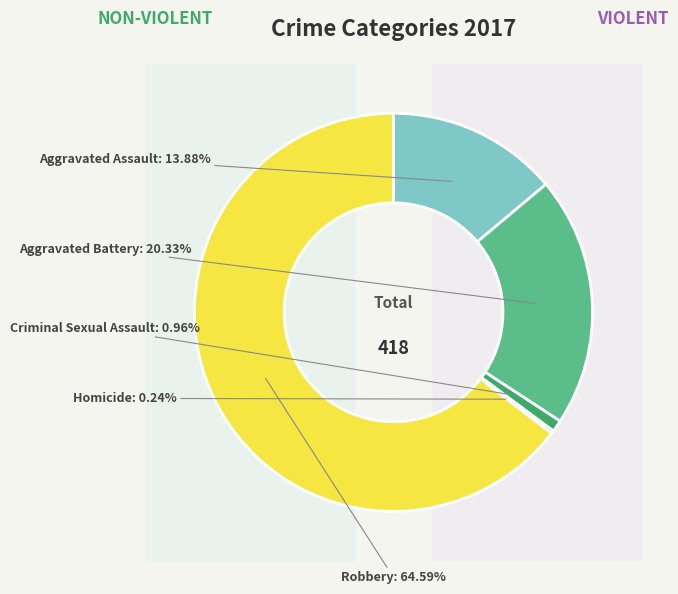

Between Aggravated Assault and Robbery, which is larger?

Robbery